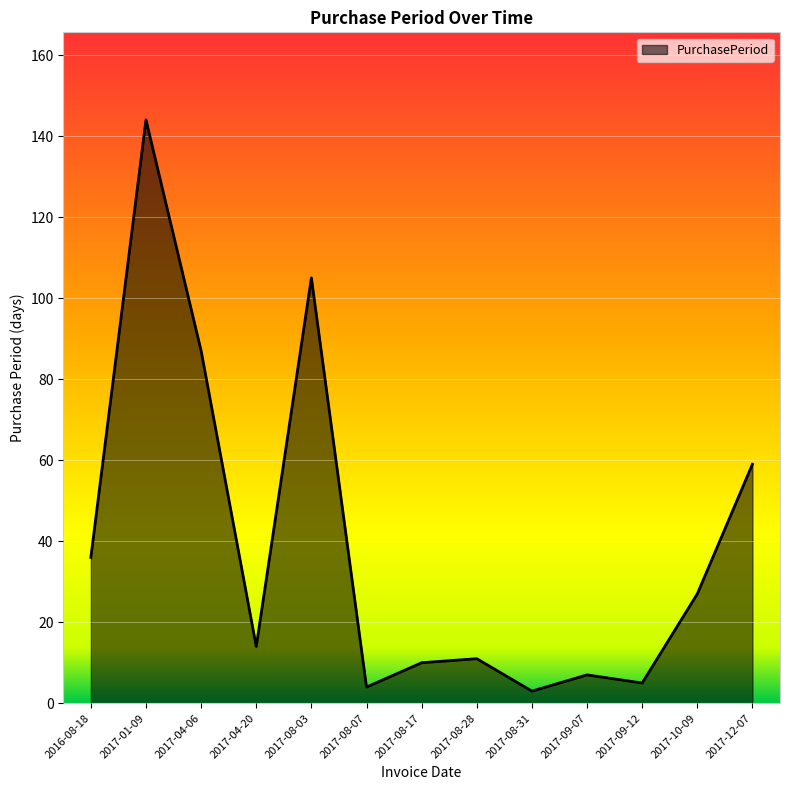

What position from the right is 2016-08-18?

13